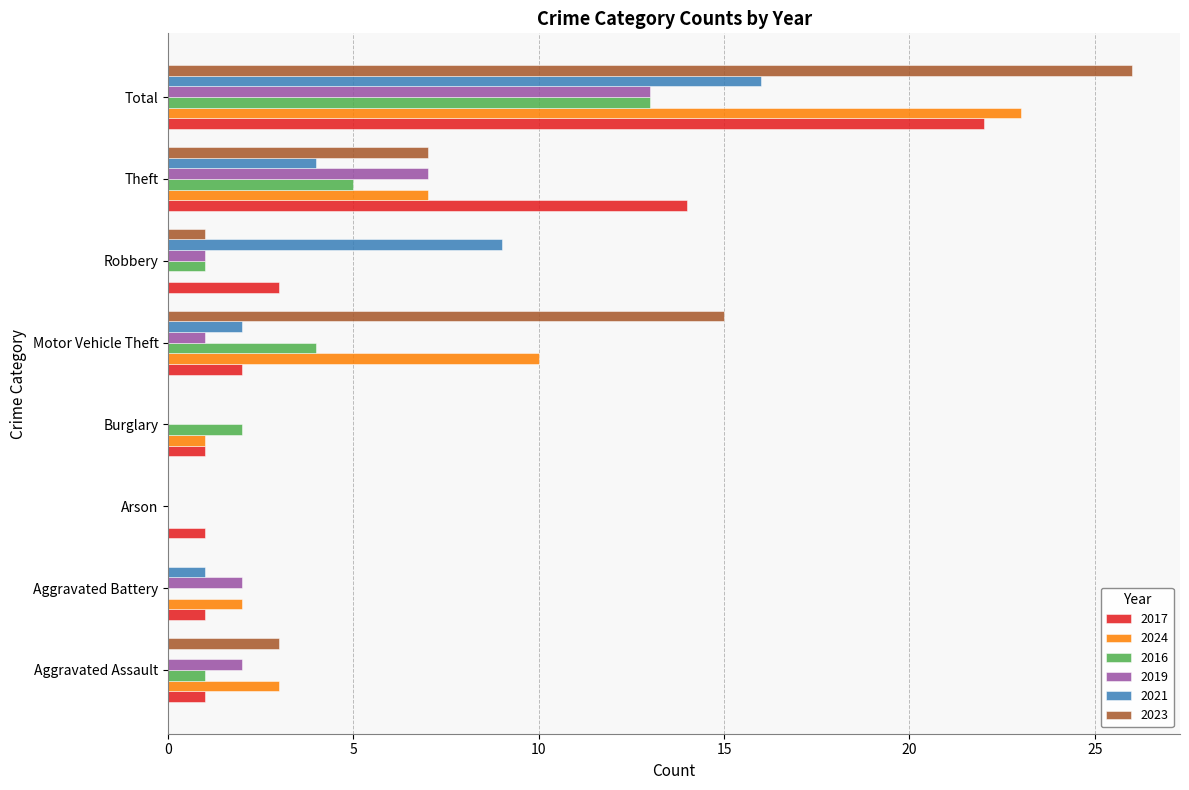

What is the spread (max minus min) of values at Aggravated Battery?

2